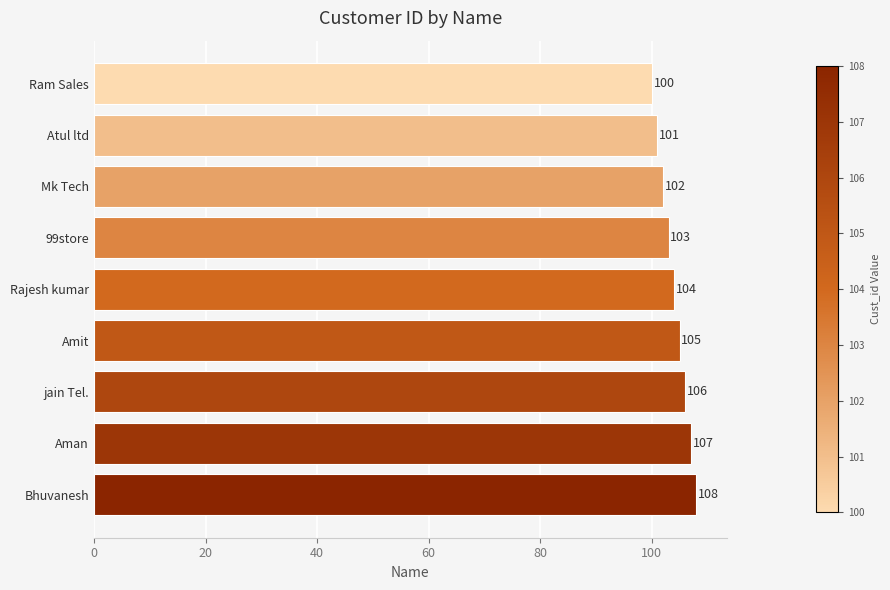

What is the average value?

104